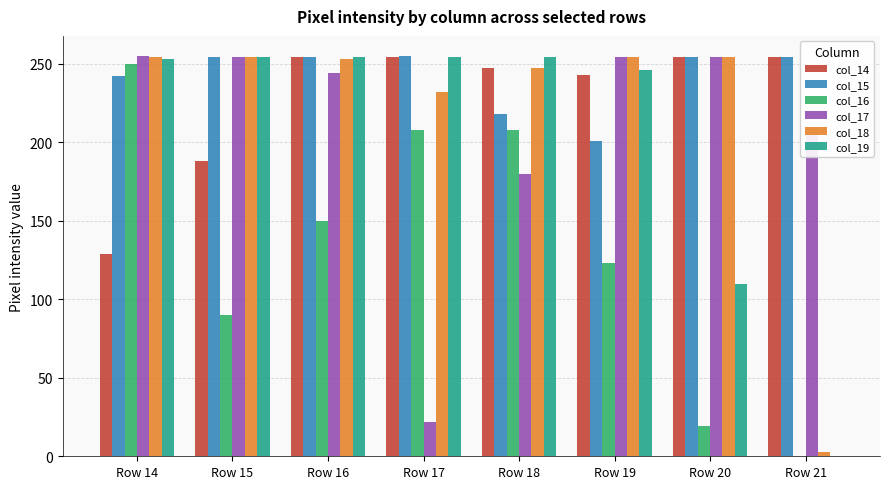

Which series has the largest total across all categories?

col_15